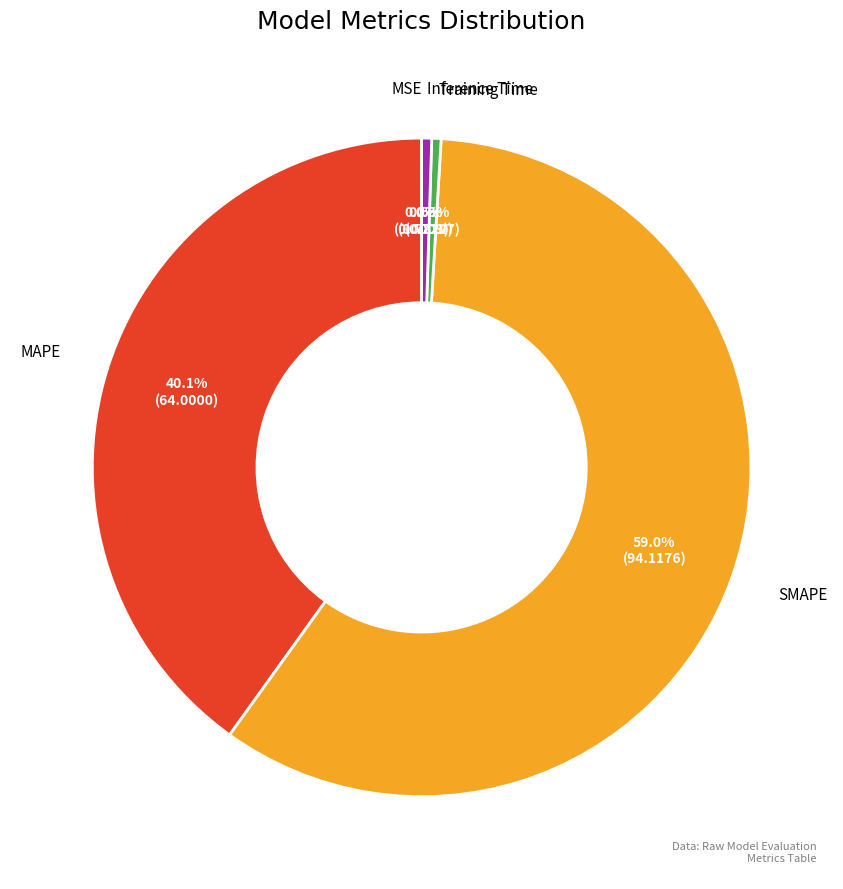

How much of the chart is everything except Training Time?

99.5%